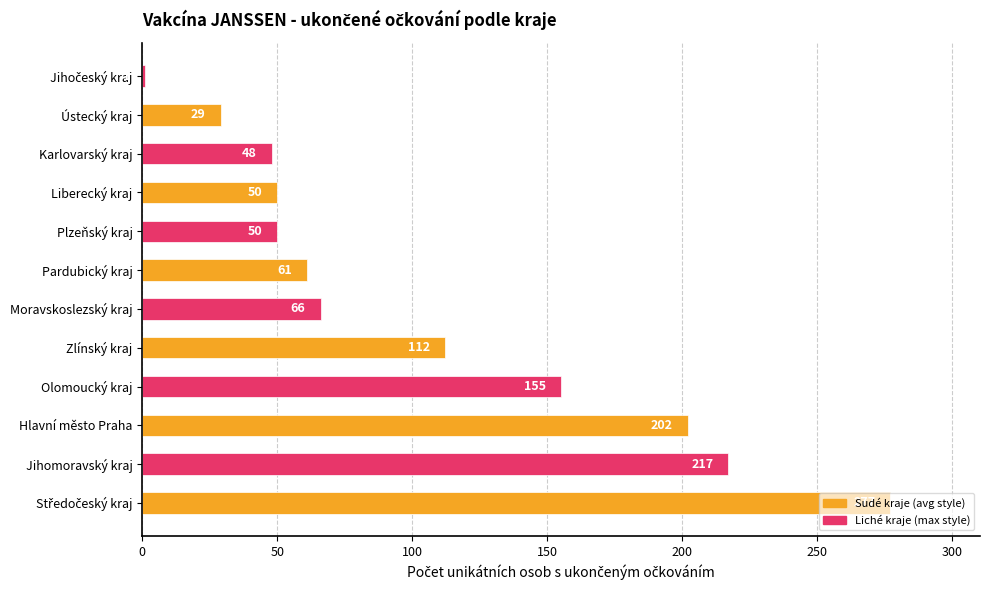

What is the difference between the second highest and second lowest values?

188